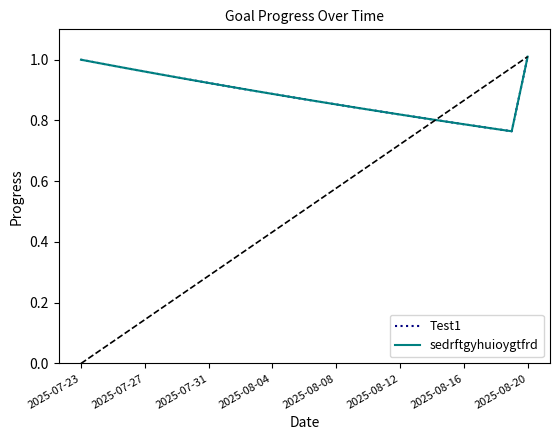

At how many categories does at least one series exceed 0?

29